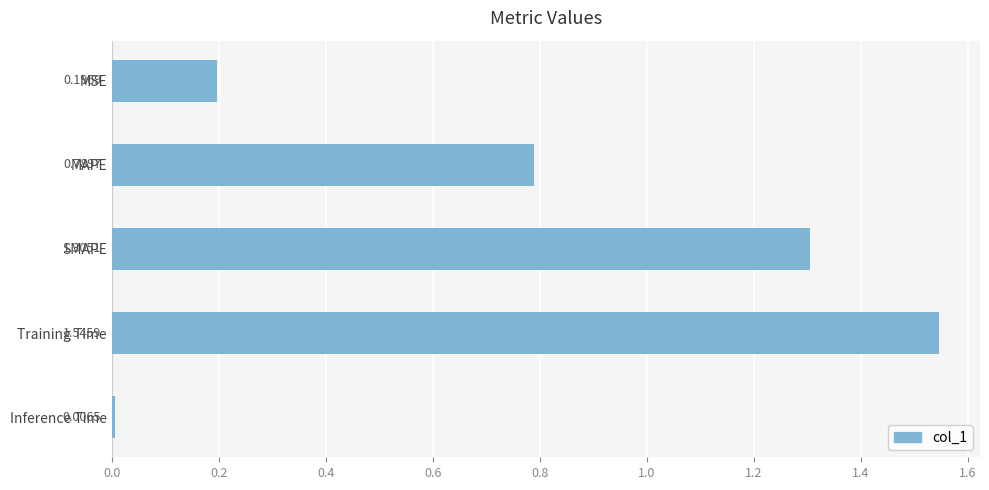

How many bars are there in total?

5